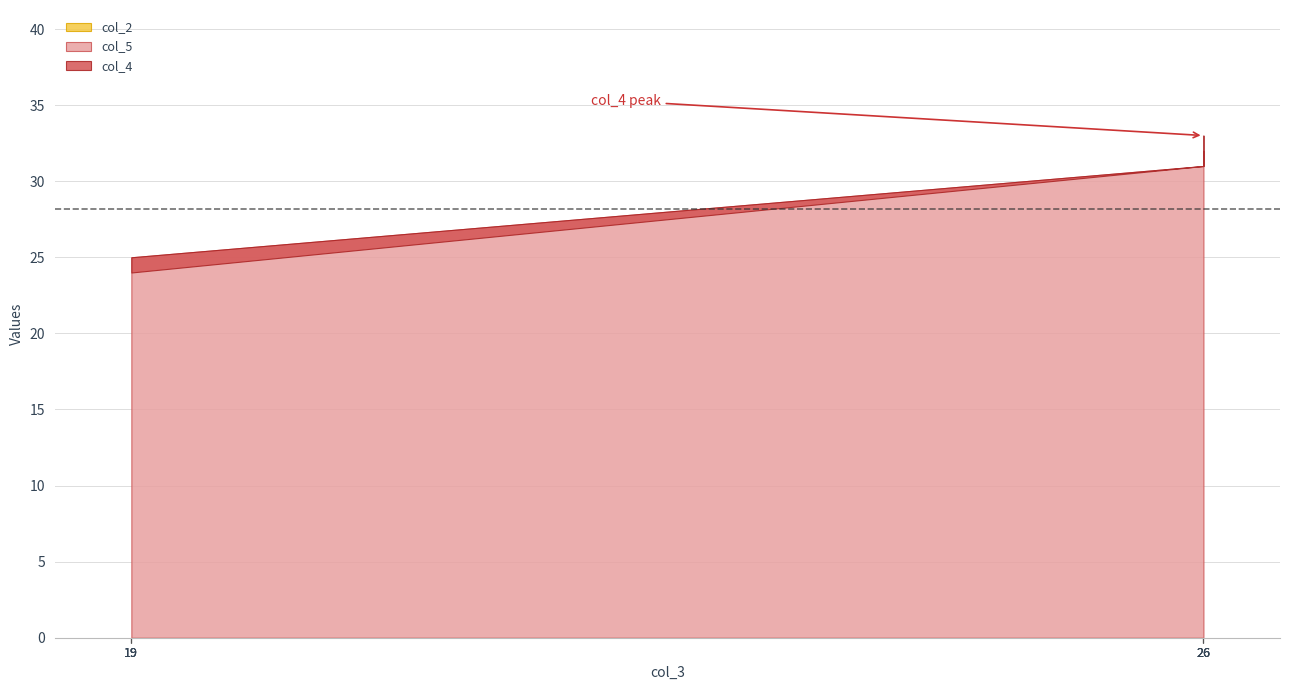

True or false: col_4 has more than 2 points higher than both neighbors.

False